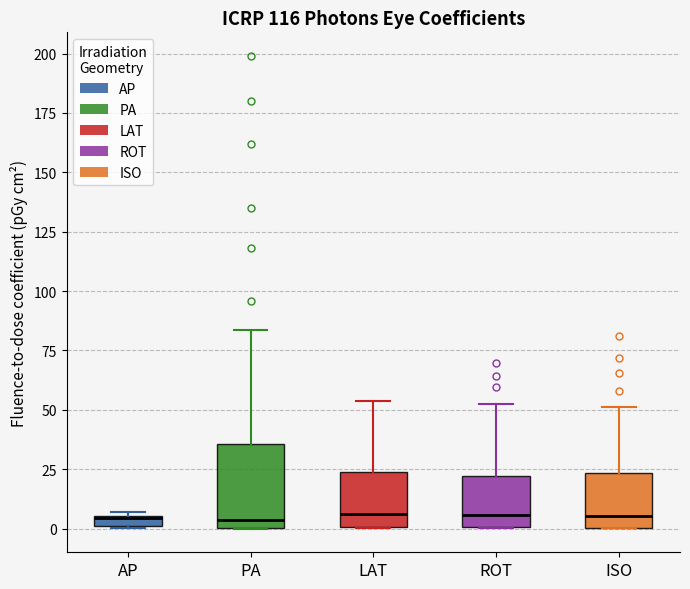

Which box is the tallest, from its lower edge to its upper edge?

PA